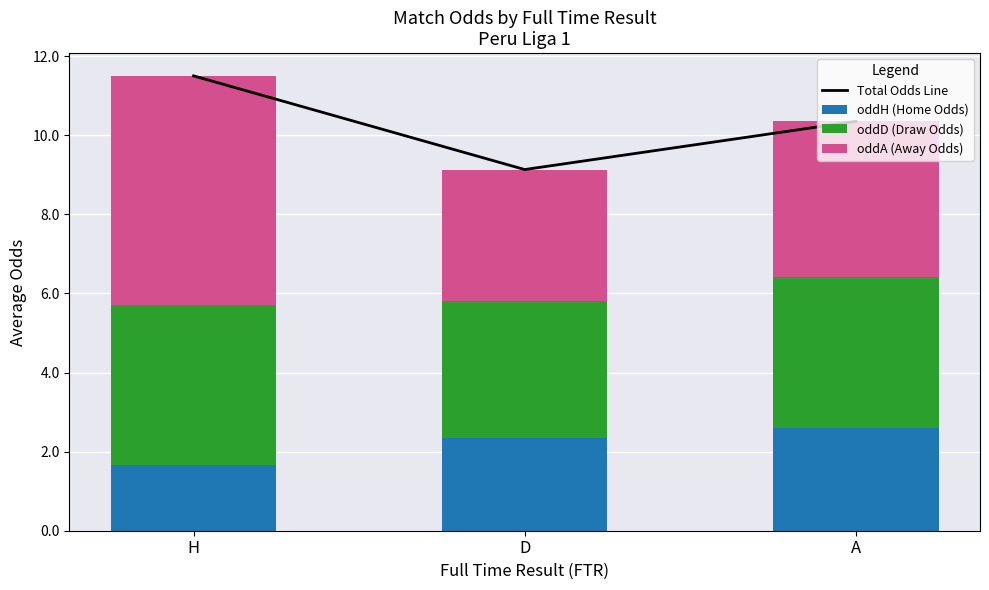

What is the difference between the second highest and minimum values in the Total Odds Line series?

1.2